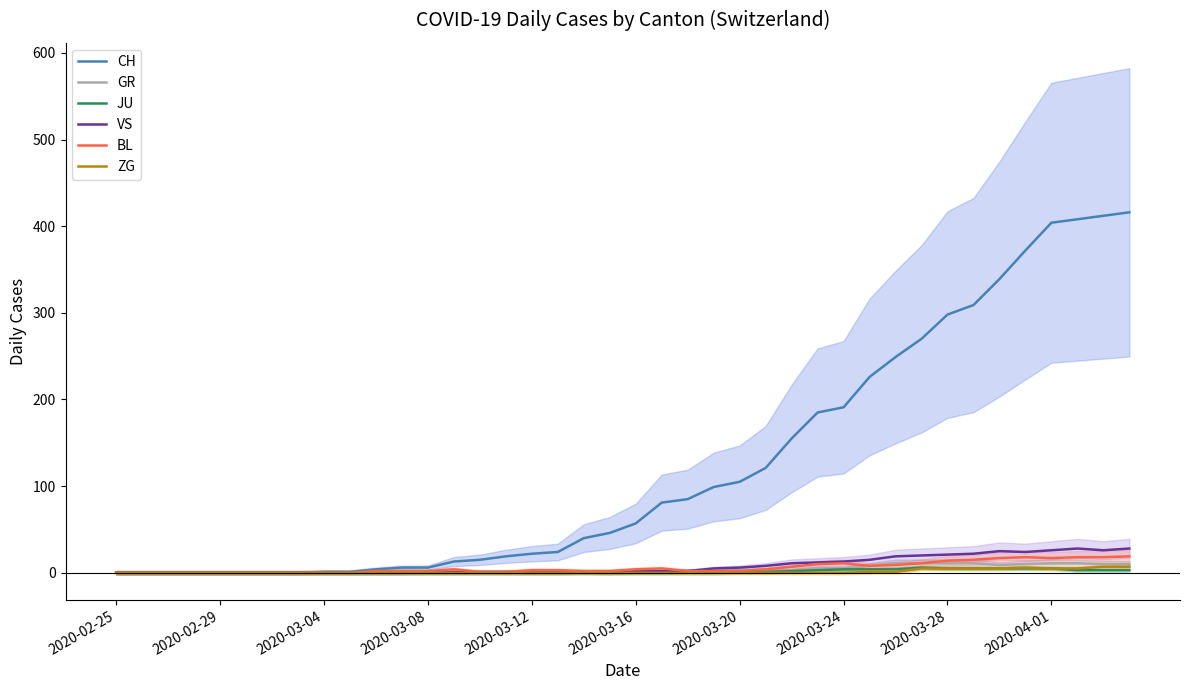

Does the chart display data point markers on the line(s)?

No